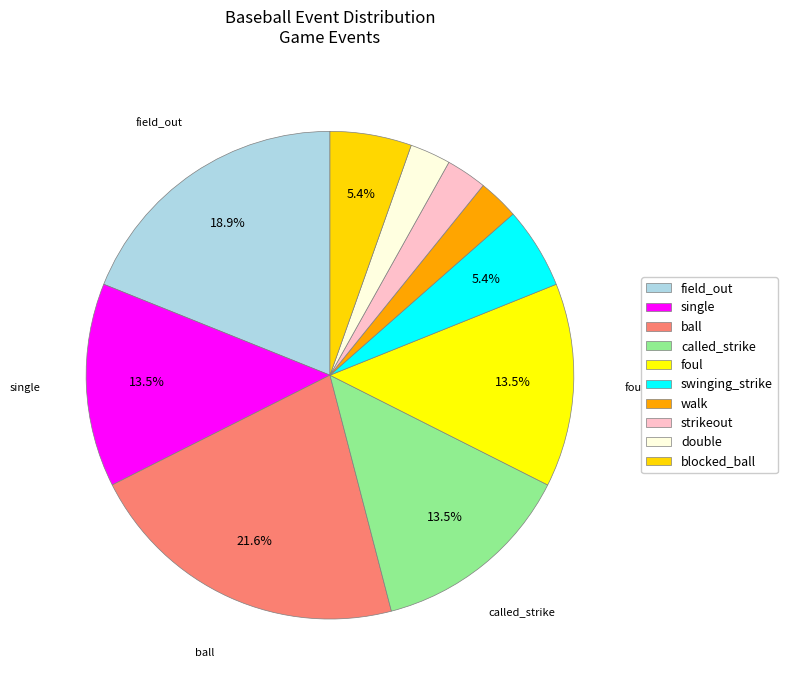

Count the number of slices in the pie.

10